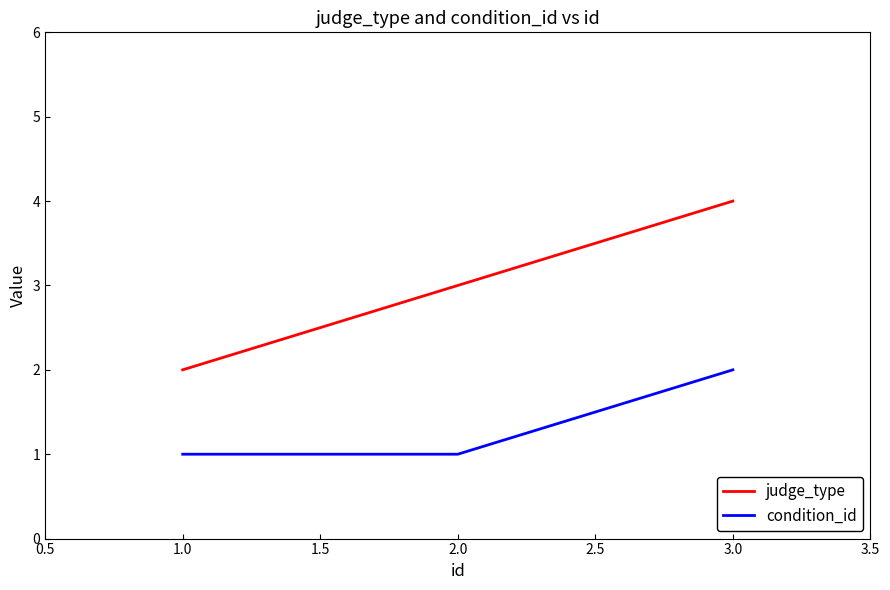

Which series has the largest total across all categories?

judge_type